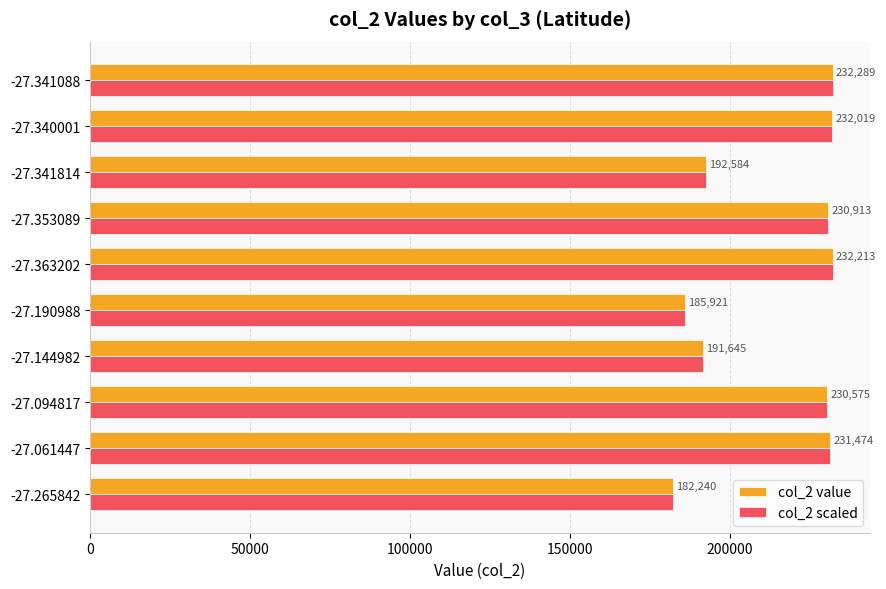

At which category does the chart reach its peak across all series?

-27.341088